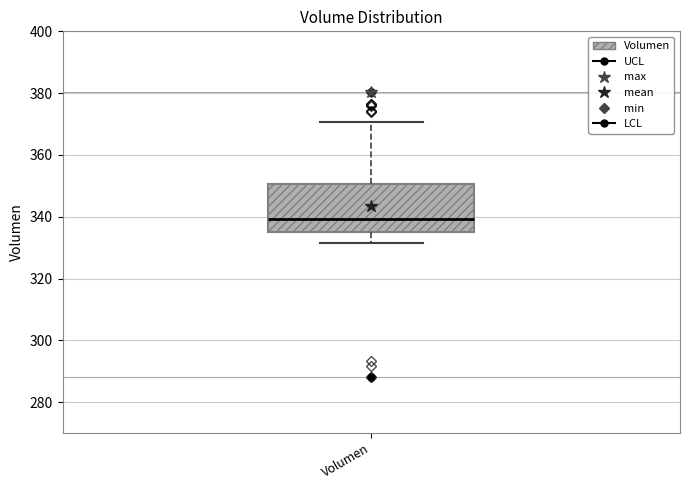

Transcribe this box plot: give where the median line is, the range the box spans, and where the two whiskers end, as read against the y-axis. The values are not printed on the chart, so give them approximately, as read against the axis.

median 340, box 336 to 350, whiskers 332 to 370